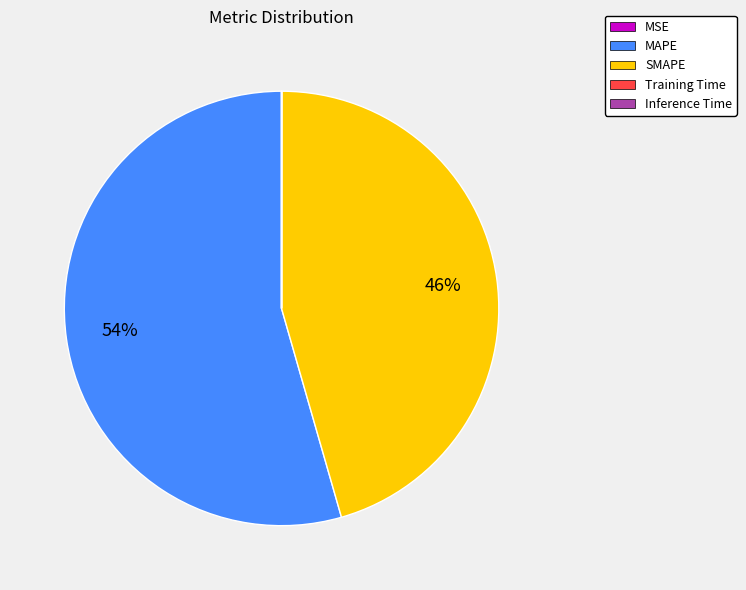

To the nearest percent, what is the average slice percentage?

20%